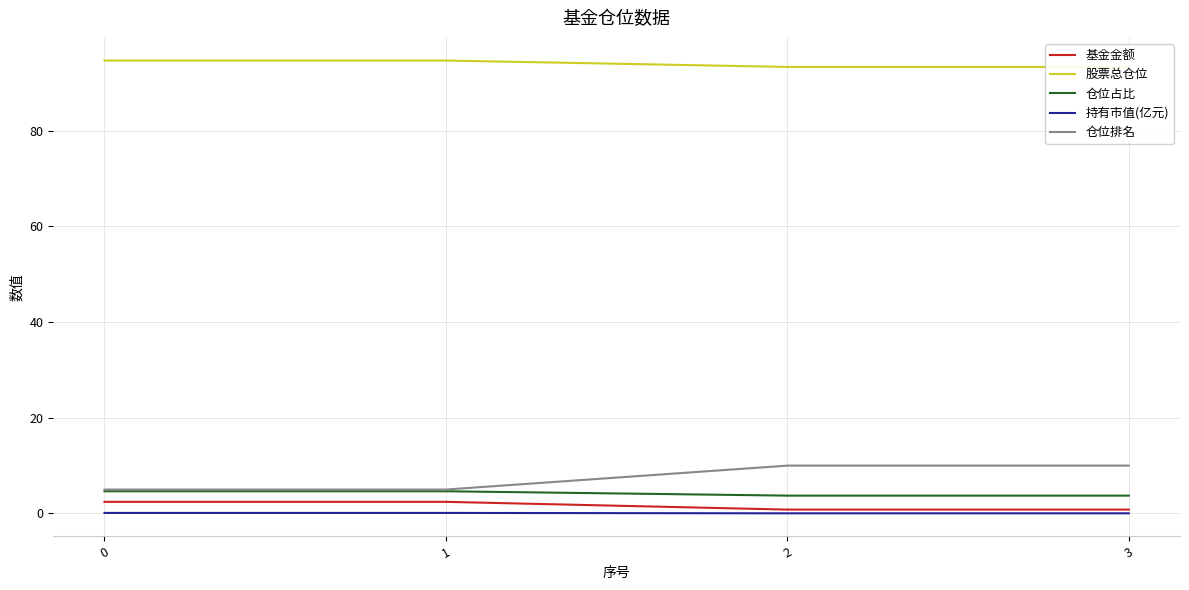

What is the average value of the 基金金额 series?

1.6